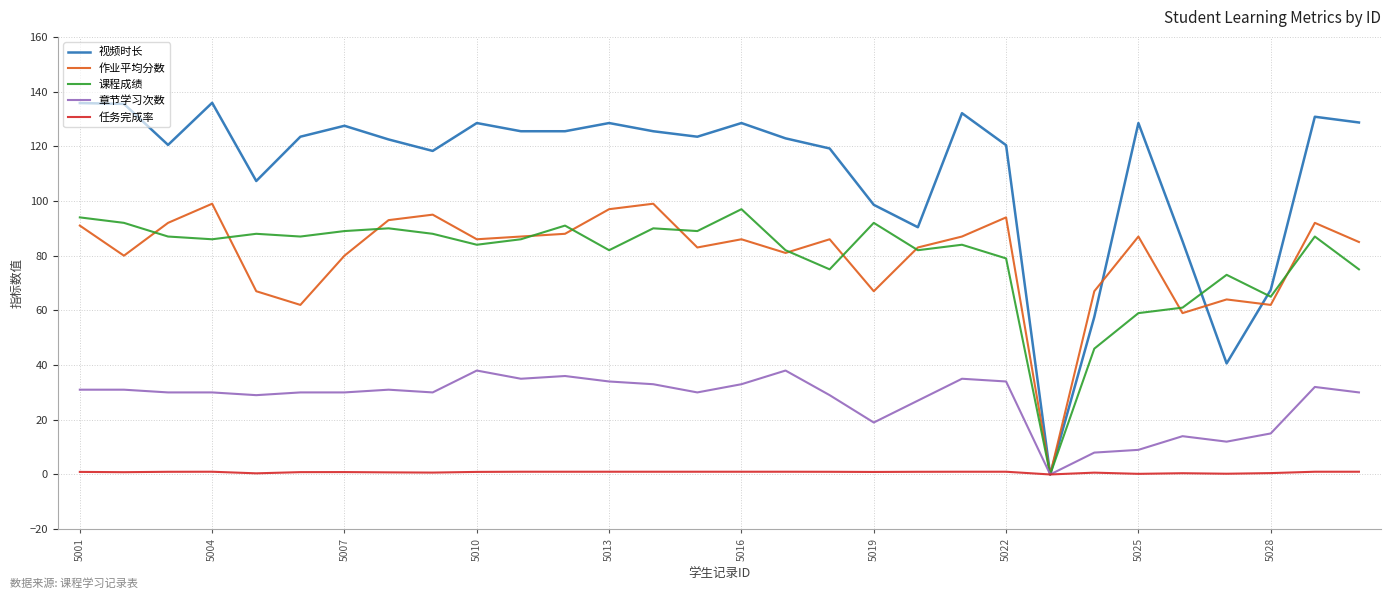

Which series has the widest spread of values?

视频时长